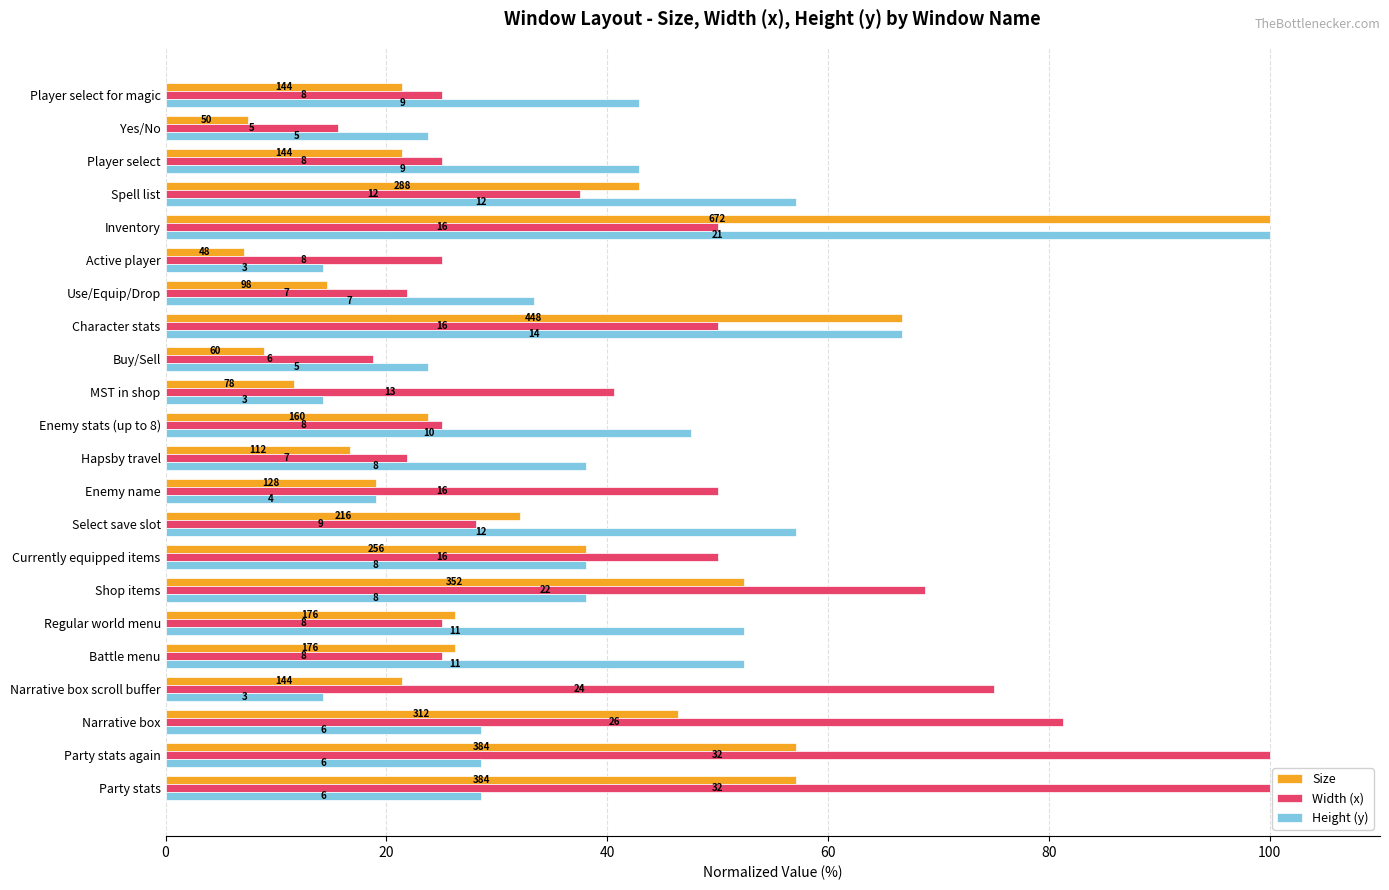

What are all the series names shown in the legend?

Size, Width (x), Height (y)